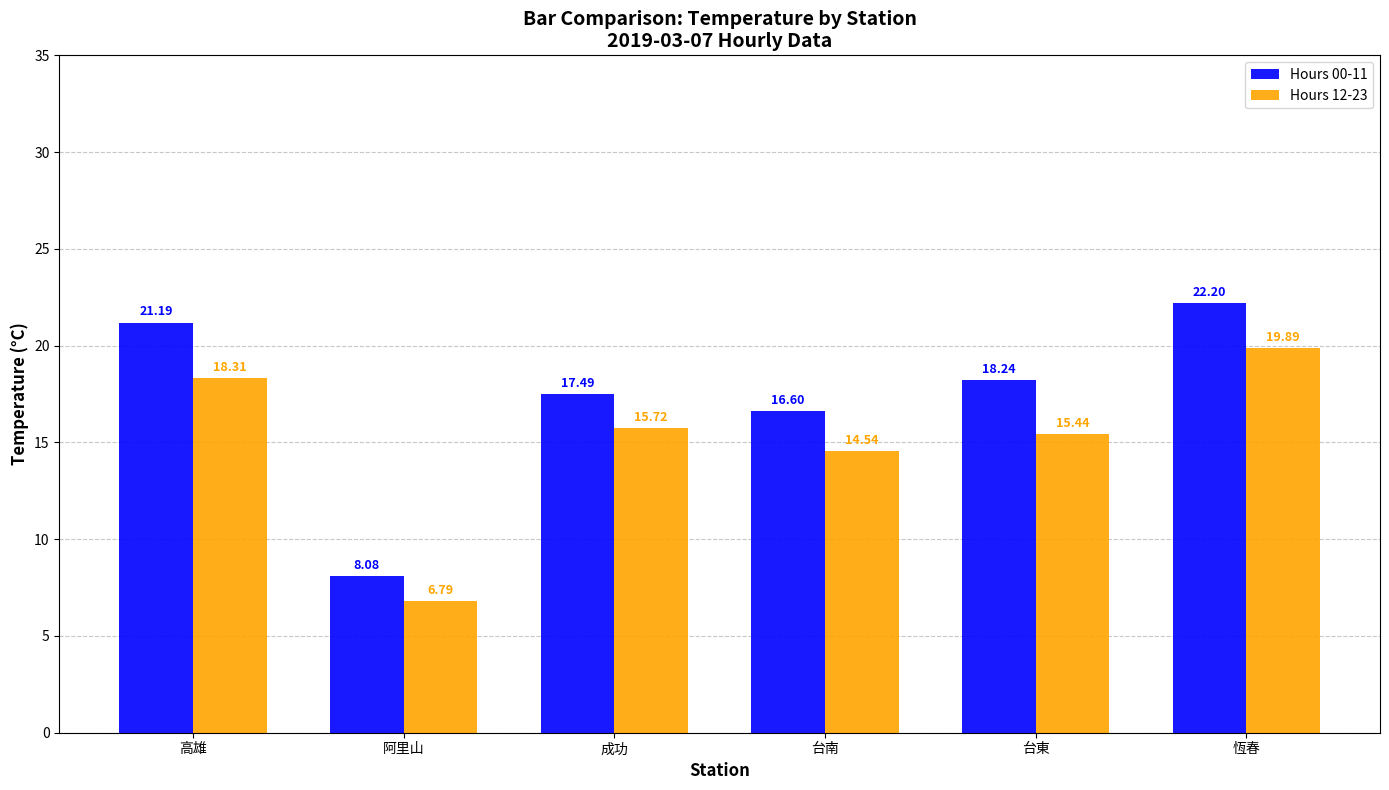

What is the difference between the highest and lowest values at 恆春?

2.3